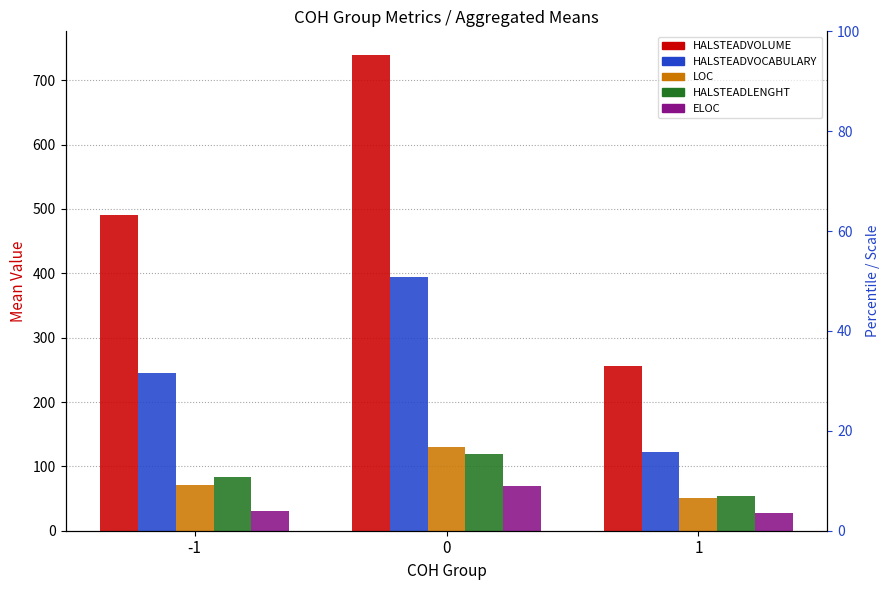

Which series has the largest total across all categories?

HALSTEADVOLUME